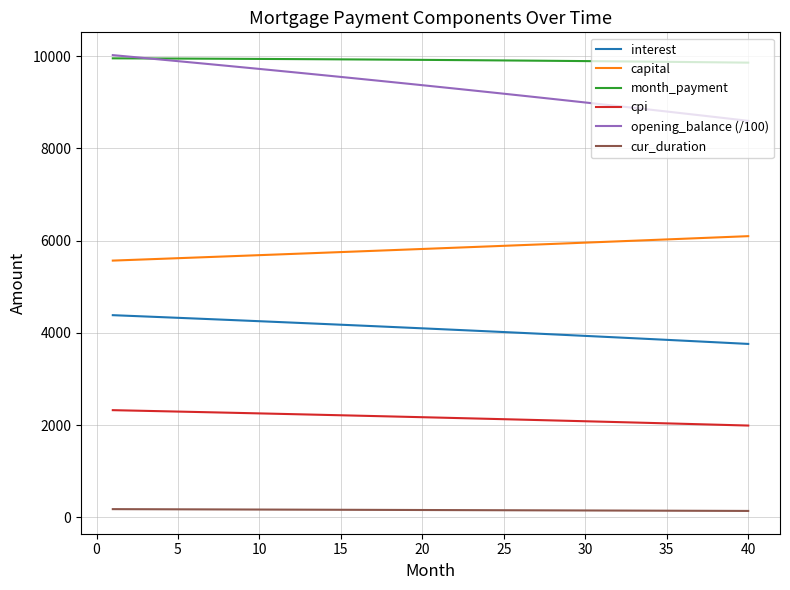

True or false: cur_duration and capital cross at least once.

False